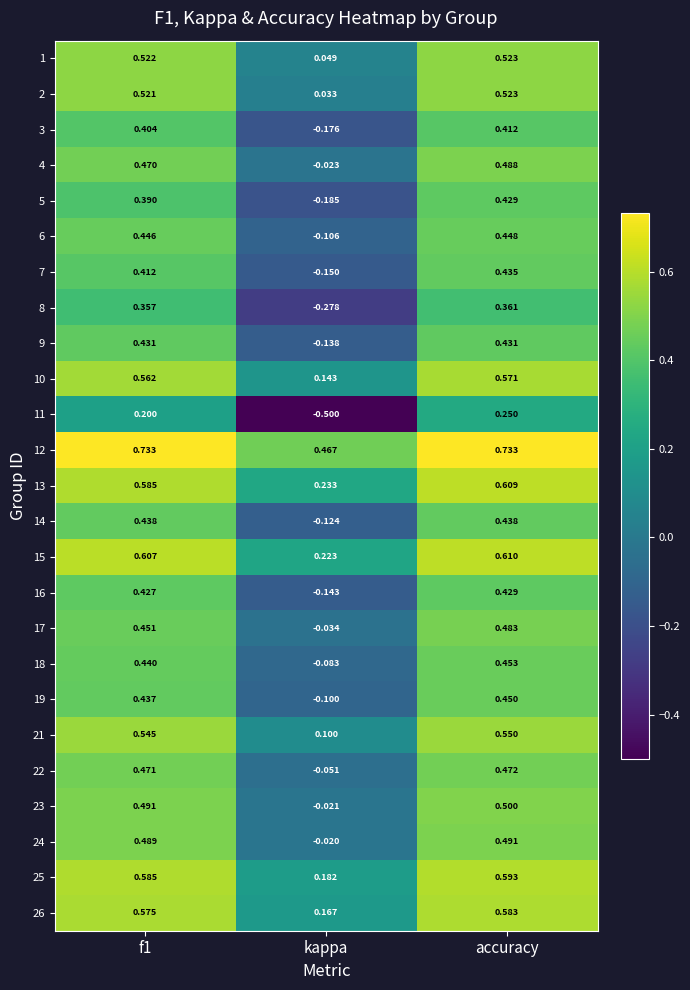

Which label corresponds to the smallest value in the chart?

kappa